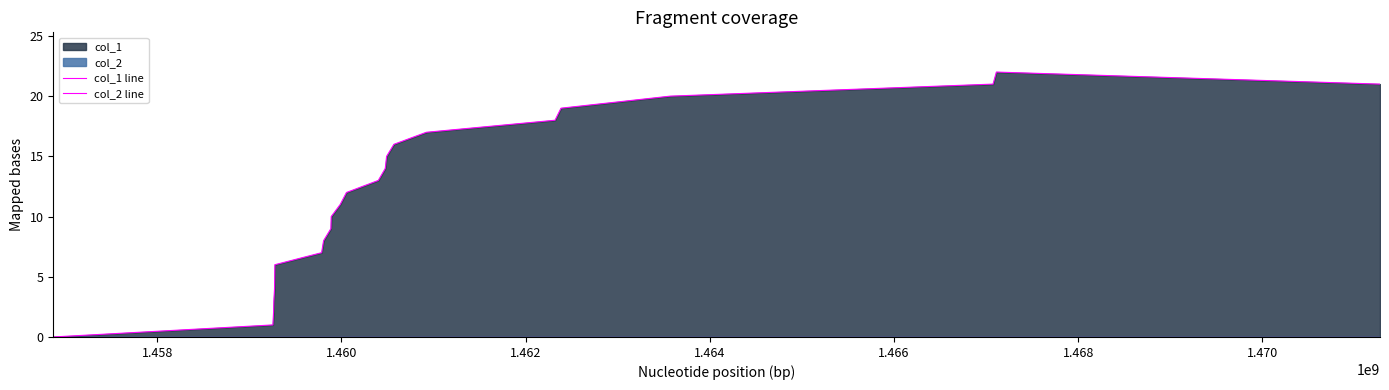

True or false: col_2 line and col_1 line cross at least once.

False